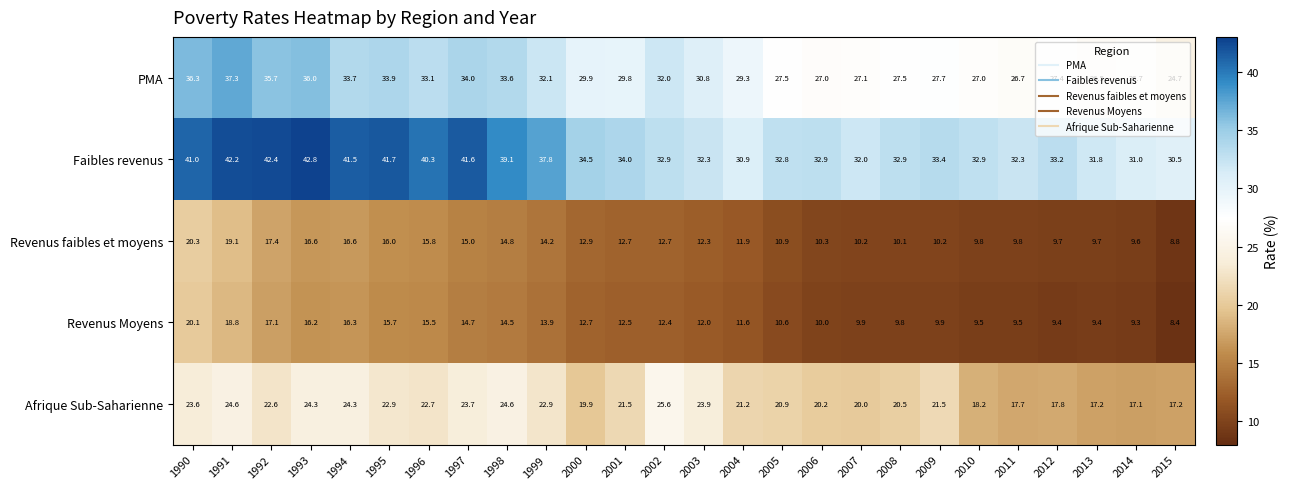

What is the difference between the maximum and minimum values in the Afrique Sub-Saharienne series?

8.5